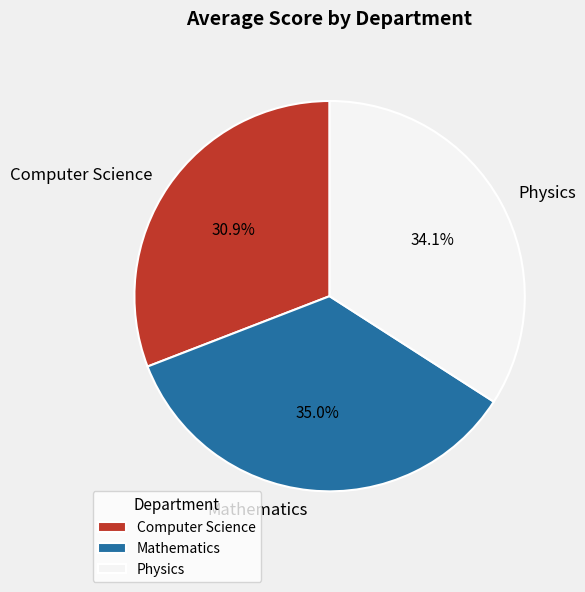

Between Mathematics and Computer Science, which is larger?

Mathematics